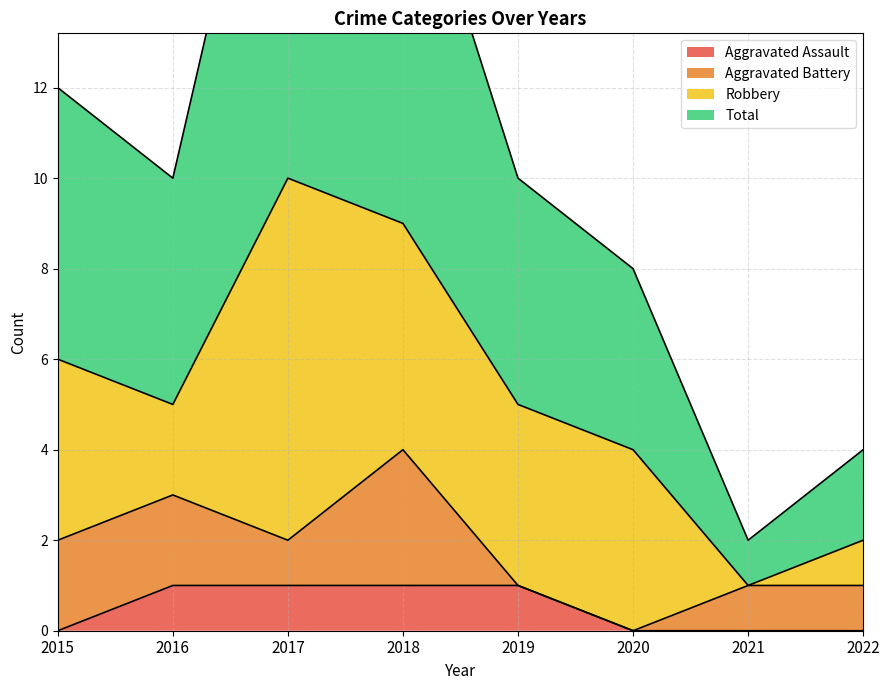

The Aggravated Assault series shows 1 at 2019. True or false?

True